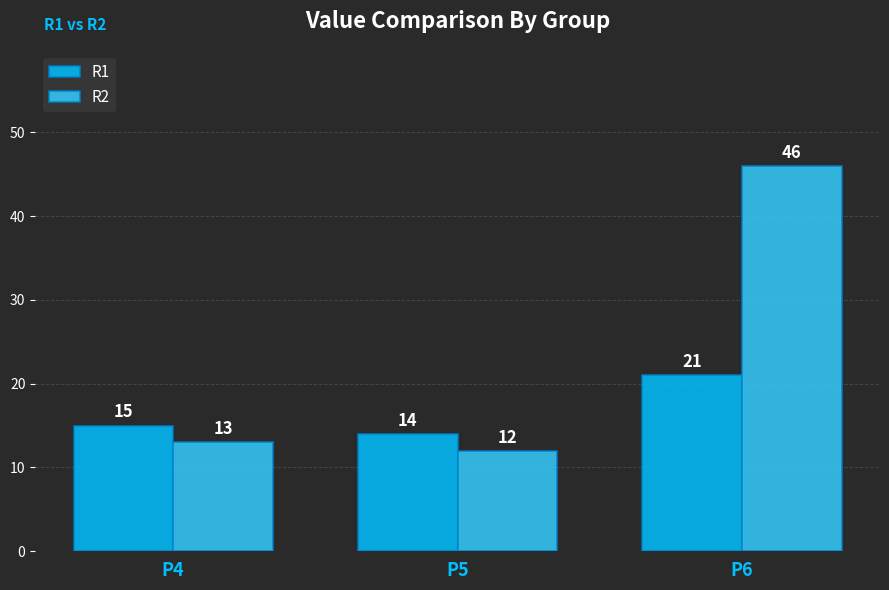

True or false: R1 has a value of 15 at P4.

True